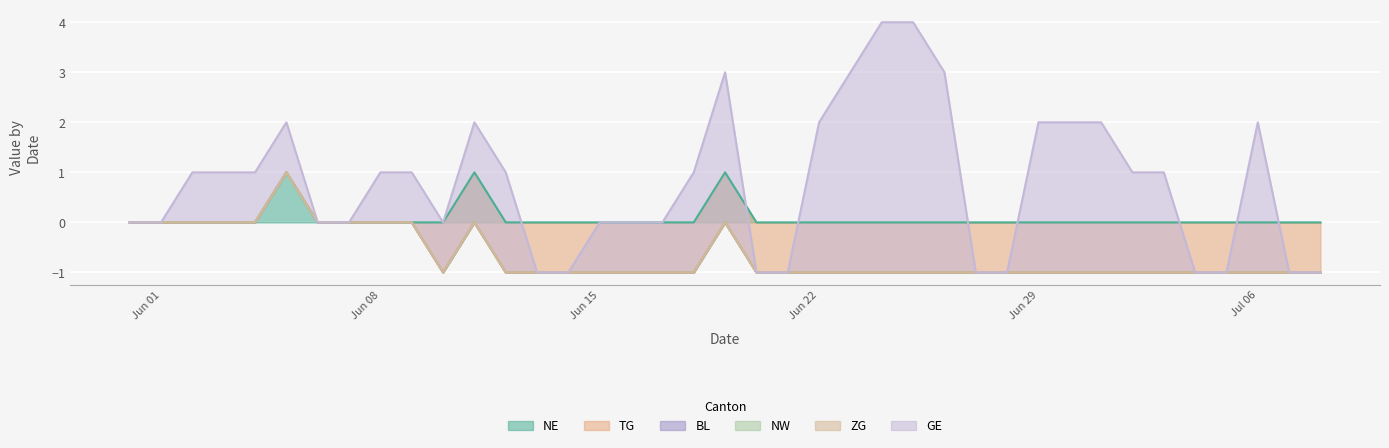

Reading left to right, list all the values displayed in this chart.

NE: 2020-05-31=0	2020-06-01=0	2020-06-02=0	2020-06-03=0	2020-06-04=0	2020-06-05=1	2020-06-06=0	2020-06-07=0	2020-06-08=0	2020-06-09=0	2020-06-10=0	2020-06-11=1	2020-06-12=0	2020-06-13=0	2020-06-14=0	2020-06-15=0	2020-06-16=0	2020-06-17=0	2020-06-18=0	2020-06-19=1	2020-06-20=0	2020-06-21=0	2020-06-22=0	2020-06-23=0	2020-06-24=0	2020-06-25=0	2020-06-26=0	2020-06-27=0	2020-06-28=0	2020-06-29=0	2020-06-30=0	2020-07-01=0	2020-07-02=0	2020-07-03=0	2020-07-04=0	2020-07-05=0	2020-07-06=0	2020-07-07=0	2020-07-08=0
TG: 2020-05-31=0	2020-06-01=0	2020-06-02=0	2020-06-03=0	2020-06-04=0	2020-06-05=0	2020-06-06=0	2020-06-07=0	2020-06-08=0	2020-06-09=0	2020-06-10=-1	2020-06-11=-1	2020-06-12=-1	2020-06-13=-1	2020-06-14=-1	2020-06-15=-1	2020-06-16=-1	2020-06-17=-1	2020-06-18=-1	2020-06-19=-1	2020-06-20=-1	2020-06-21=-1	2020-06-22=-1	2020-06-23=-1	2020-06-24=-1	2020-06-25=-1	2020-06-26=-1	2020-06-27=-1	2020-06-28=-1	2020-06-29=-1	2020-06-30=-1	2020-07-01=-1	2020-07-02=-1	2020-07-03=-1	2020-07-04=-1	2020-07-05=-1	2020-07-06=-1	2020-07-07=-1	2020-07-08=-1
BL: 2020-05-31=0	2020-06-01=0	2020-06-02=0	2020-06-03=0	2020-06-04=0	2020-06-05=0	2020-06-06=0	2020-06-07=0	2020-06-08=0	2020-06-09=0	2020-06-10=0	2020-06-11=0	2020-06-12=0	2020-06-13=0	2020-06-14=0	2020-06-15=0	2020-06-16=0	2020-06-17=0	2020-06-18=0	2020-06-19=0	2020-06-20=0	2020-06-21=0	2020-06-22=0	2020-06-23=0	2020-06-24=0	2020-06-25=0	2020-06-26=0	2020-06-27=0	2020-06-28=0	2020-06-29=0	2020-06-30=0	2020-07-01=0	2020-07-02=0	2020-07-03=0	2020-07-04=0	2020-07-05=0	2020-07-06=0	2020-07-07=0	2020-07-08=0
NW: 2020-05-31=0	2020-06-01=0	2020-06-02=0	2020-06-03=0	2020-06-04=0	2020-06-05=0	2020-06-06=0	2020-06-07=0	2020-06-08=0	2020-06-09=0	2020-06-10=0	2020-06-11=0	2020-06-12=0	2020-06-13=0	2020-06-14=0	2020-06-15=0	2020-06-16=0	2020-06-17=0	2020-06-18=0	2020-06-19=0	2020-06-20=0	2020-06-21=0	2020-06-22=0	2020-06-23=0	2020-06-24=0	2020-06-25=0	2020-06-26=0	2020-06-27=0	2020-06-28=0	2020-06-29=0	2020-06-30=0	2020-07-01=0	2020-07-02=0	2020-07-03=0	2020-07-04=0	2020-07-05=0	2020-07-06=0	2020-07-07=0	2020-07-08=0
ZG: 2020-05-31=0	2020-06-01=0	2020-06-02=0	2020-06-03=0	2020-06-04=0	2020-06-05=0	2020-06-06=0	2020-06-07=0	2020-06-08=0	2020-06-09=0	2020-06-10=0	2020-06-11=0	2020-06-12=0	2020-06-13=0	2020-06-14=0	2020-06-15=0	2020-06-16=0	2020-06-17=0	2020-06-18=0	2020-06-19=0	2020-06-20=0	2020-06-21=0	2020-06-22=0	2020-06-23=0	2020-06-24=0	2020-06-25=0	2020-06-26=0	2020-06-27=0	2020-06-28=0	2020-06-29=0	2020-06-30=0	2020-07-01=0	2020-07-02=0	2020-07-03=0	2020-07-04=0	2020-07-05=0	2020-07-06=0	2020-07-07=0	2020-07-08=0
GE: 2020-05-31=0	2020-06-01=0	2020-06-02=1	2020-06-03=1	2020-06-04=1	2020-06-05=1	2020-06-06=0	2020-06-07=0	2020-06-08=1	2020-06-09=1	2020-06-10=1	2020-06-11=2	2020-06-12=2	2020-06-13=0	2020-06-14=0	2020-06-15=1	2020-06-16=1	2020-06-17=1	2020-06-18=2	2020-06-19=3	2020-06-20=0	2020-06-21=0	2020-06-22=3	2020-06-23=4	2020-06-24=5	2020-06-25=5	2020-06-26=4	2020-06-27=0	2020-06-28=0	2020-06-29=3	2020-06-30=3	2020-07-01=3	2020-07-02=2	2020-07-03=2	2020-07-04=0	2020-07-05=0	2020-07-06=3	2020-07-07=0	2020-07-08=0